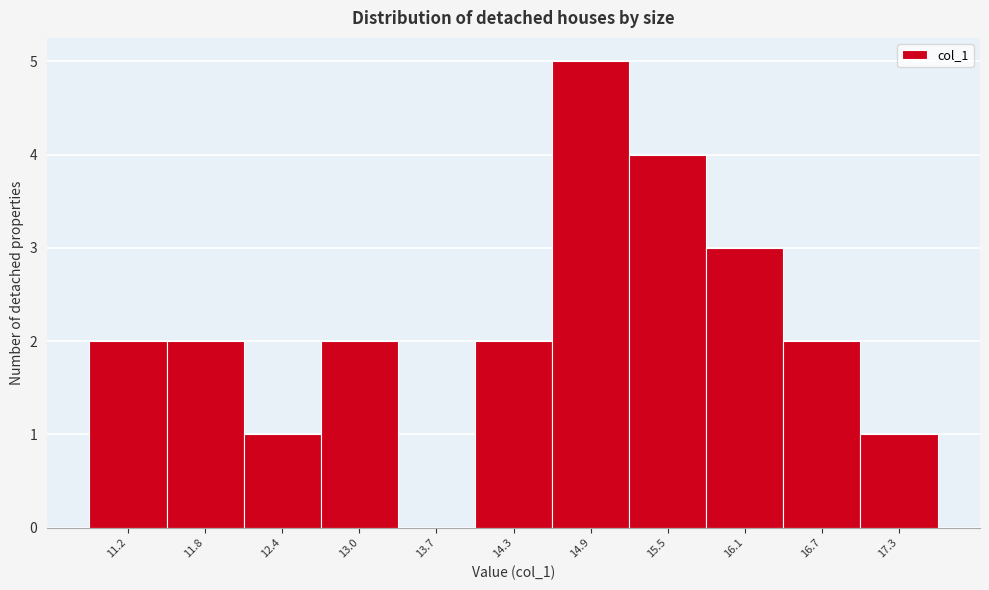

Reading left to right, transcribe all the data shown in this chart.

11.2=2	11.8=2	12.4=1	13.0=2	13.7=0	14.3=2	14.9=5	15.5=4	16.1=3	16.7=2	17.3=1